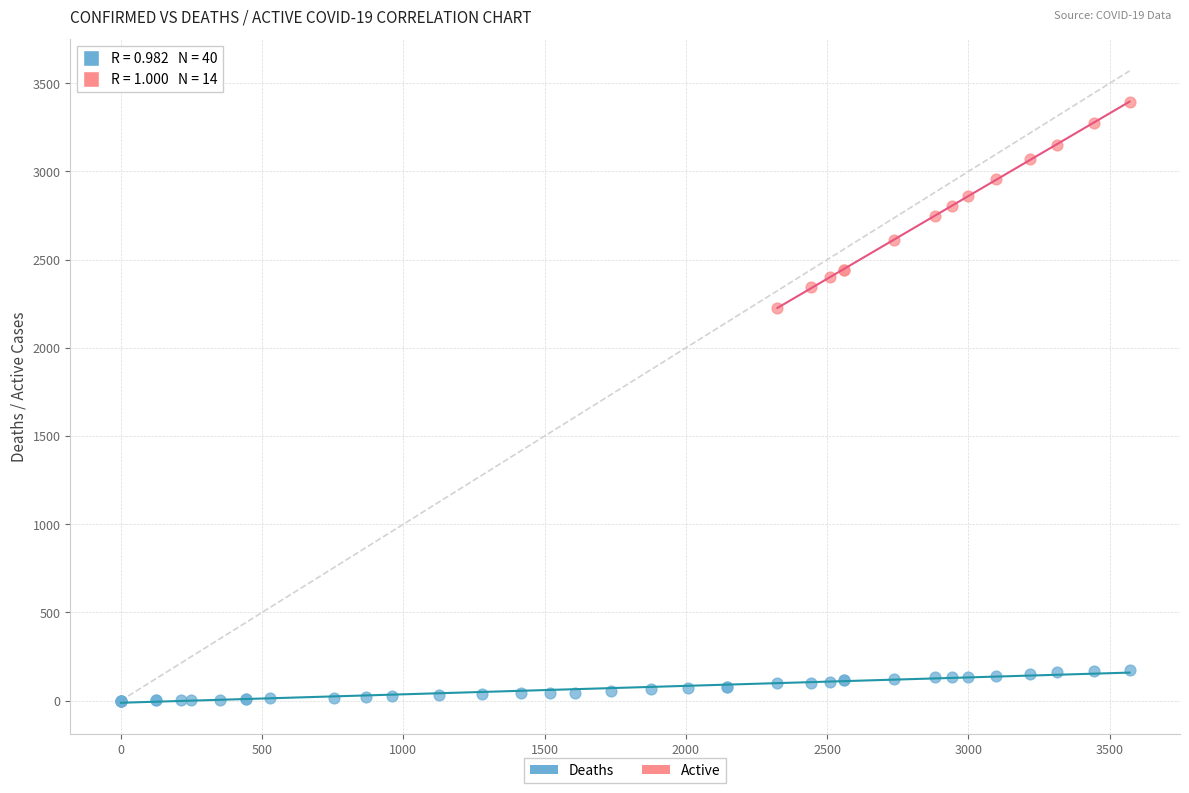

Which series has the widest spread of Y values?

Active